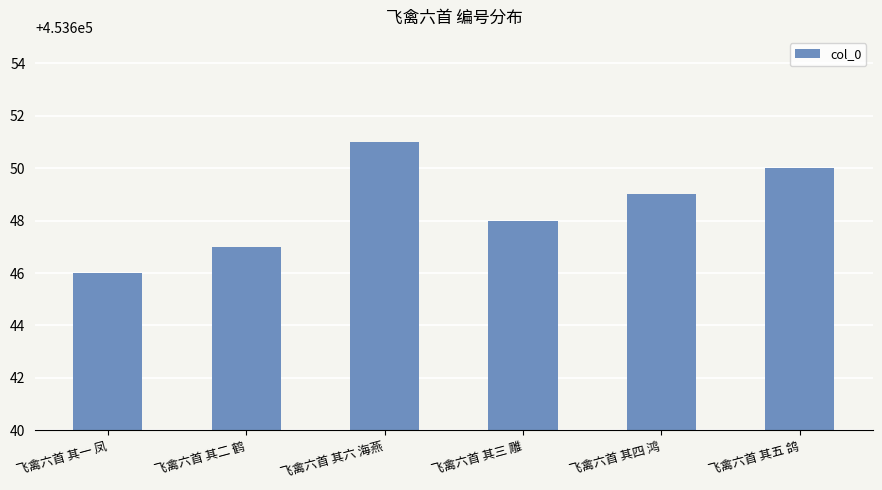

Which label corresponds to the smallest value in the chart?

飞禽六首 其一 凤